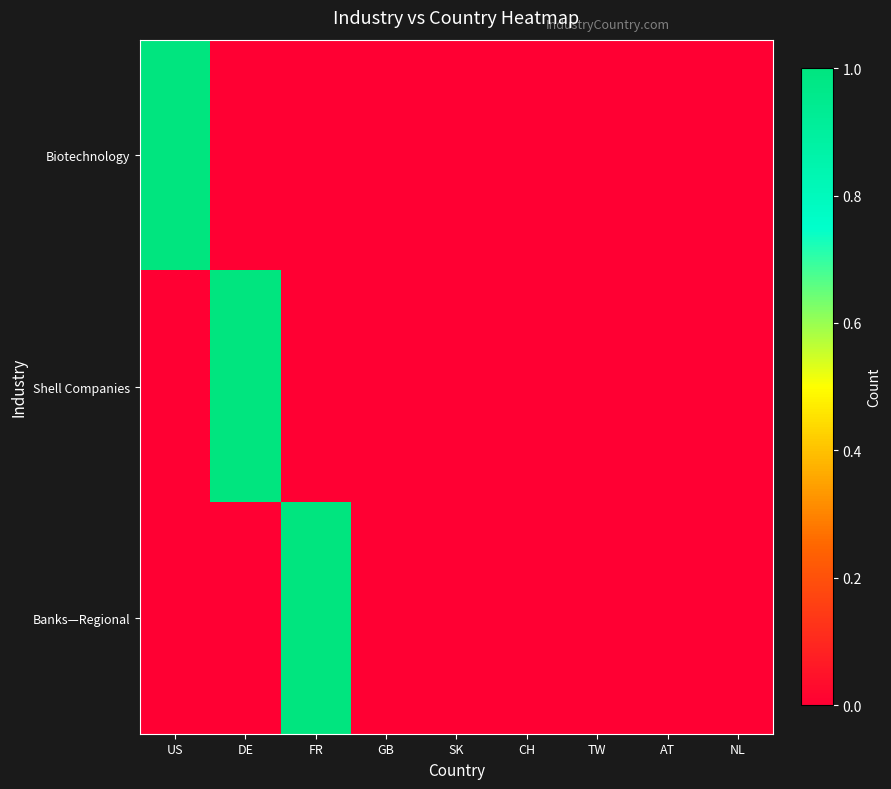

Between GB and SK, which is larger?

GB